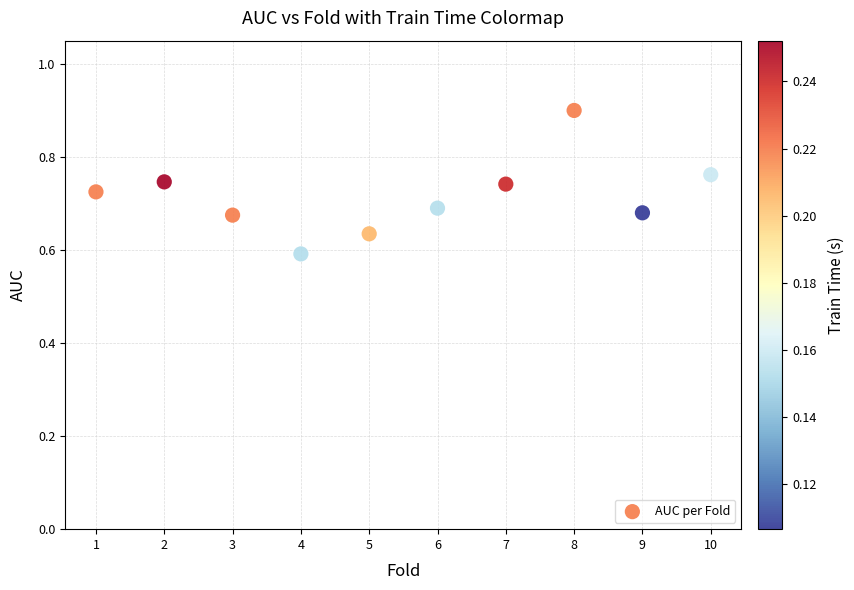

What is the range of Y values (max minus min)?

0.3